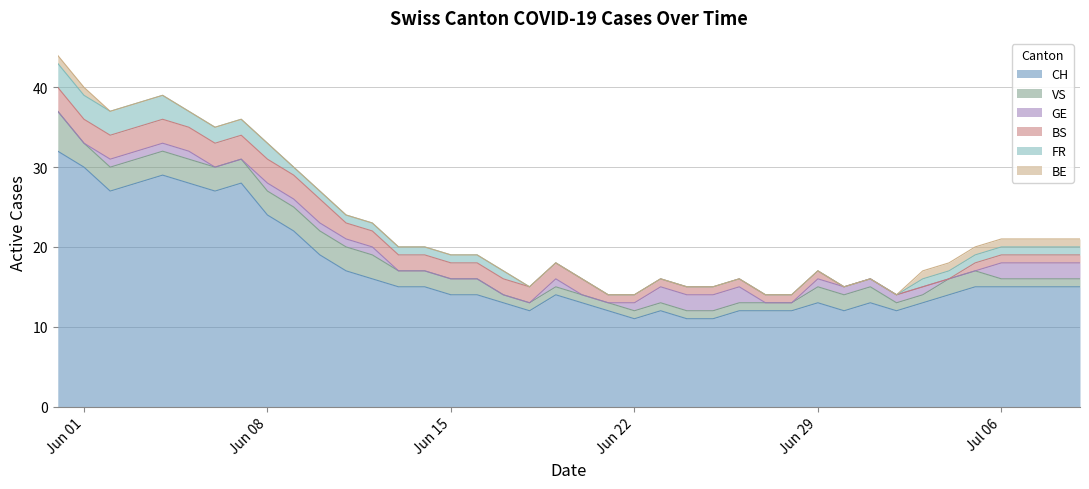

What is the value of the BS point at the 14th from the left?

2